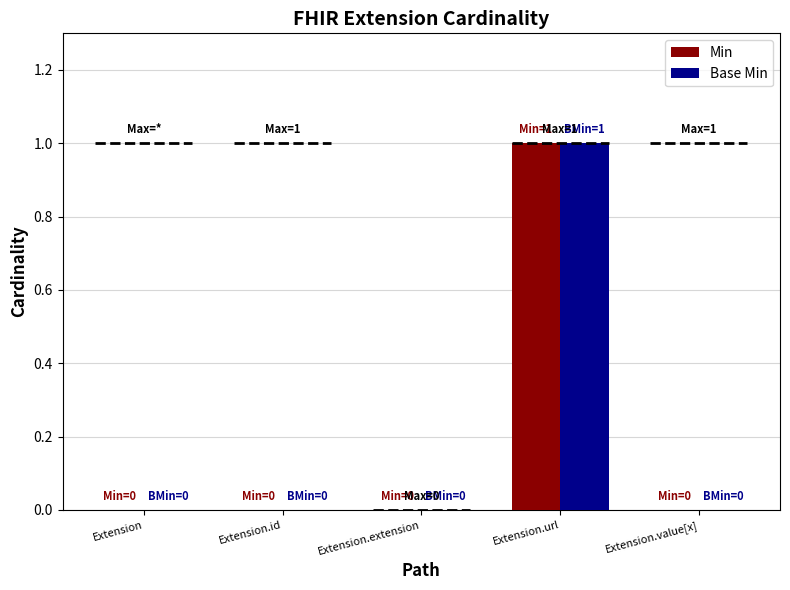

How many data points does each series have?

5